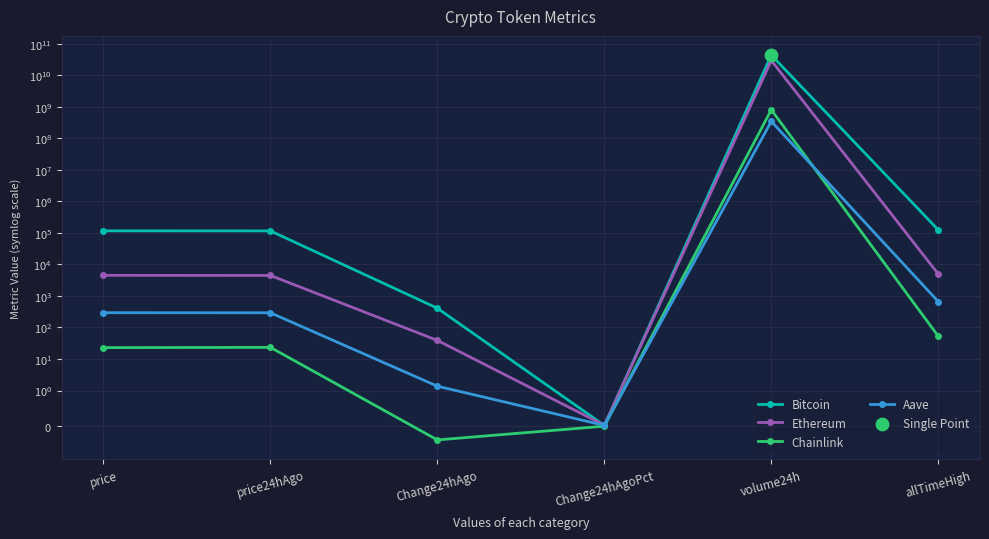

At which category is the sum across all series the highest?

volume24h